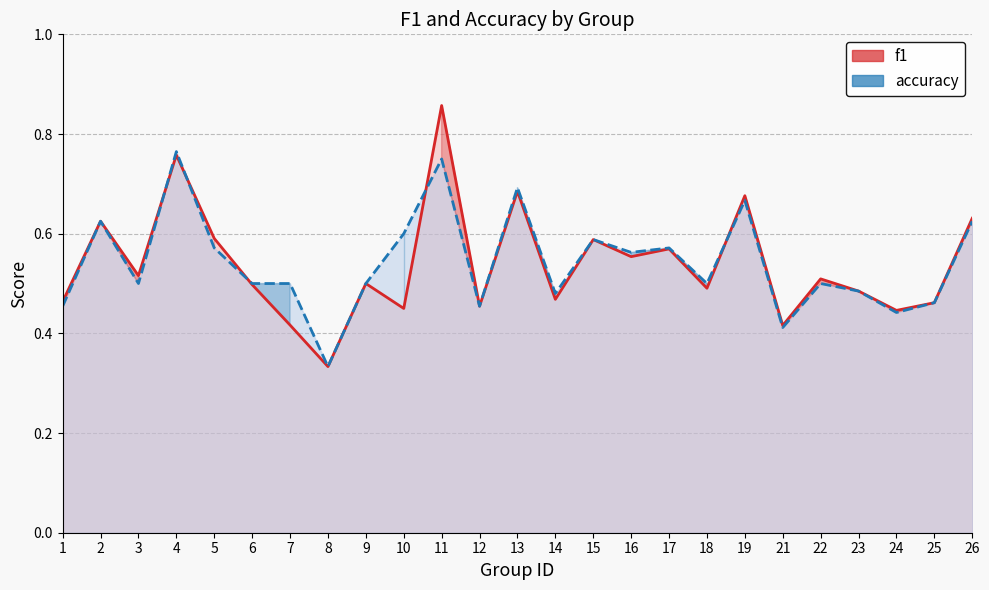

What is the maximum value shown in the chart?

0.9